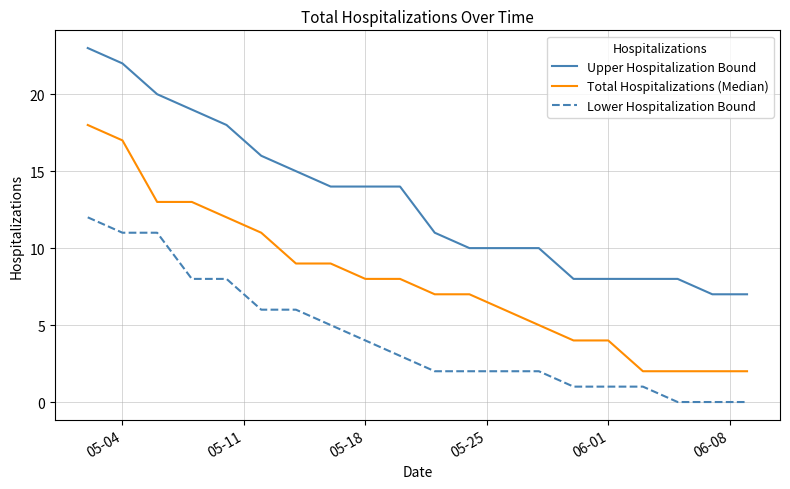

Which series has the largest total across all categories?

Upper Hospitalization Bound